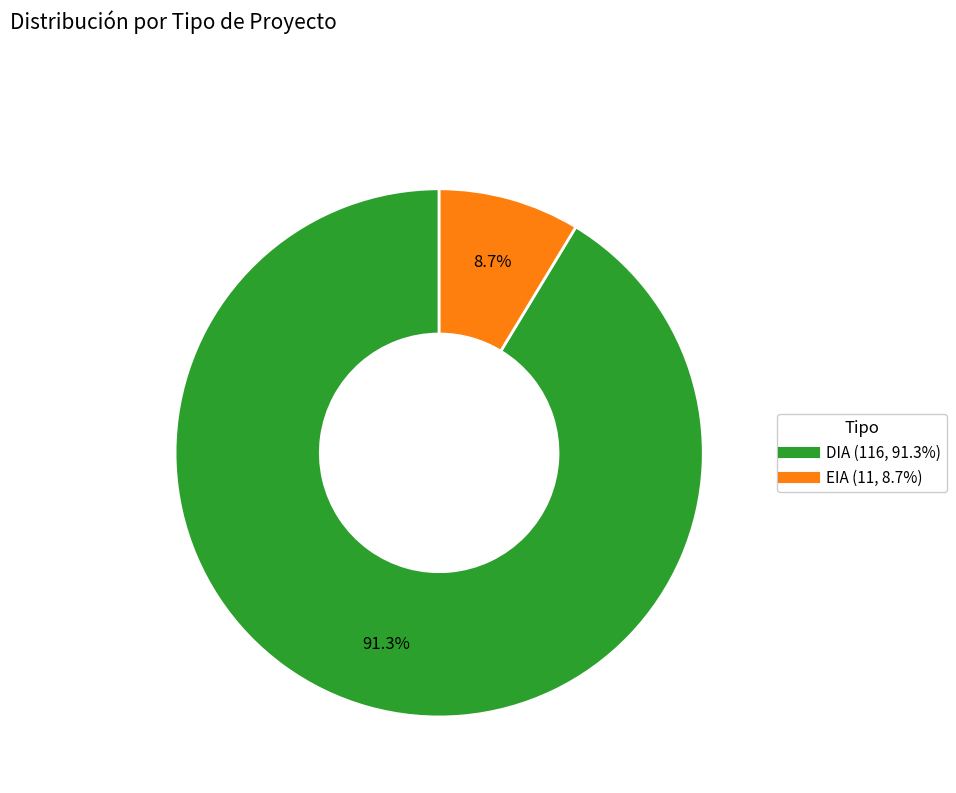

How many slices are in this pie chart?

2